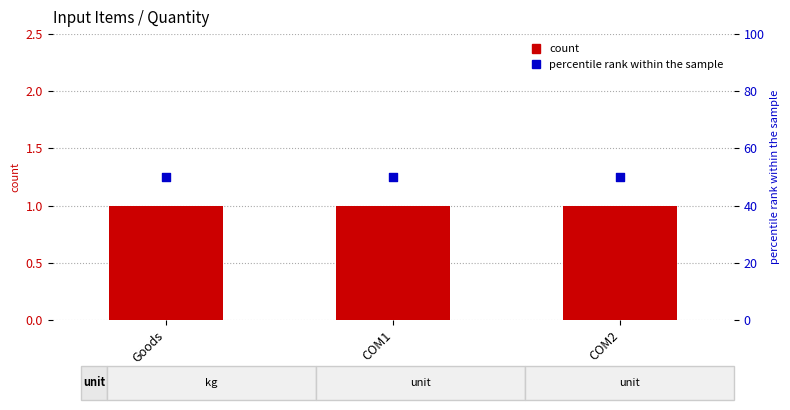

At how many categories does at least one series exceed 41?

3